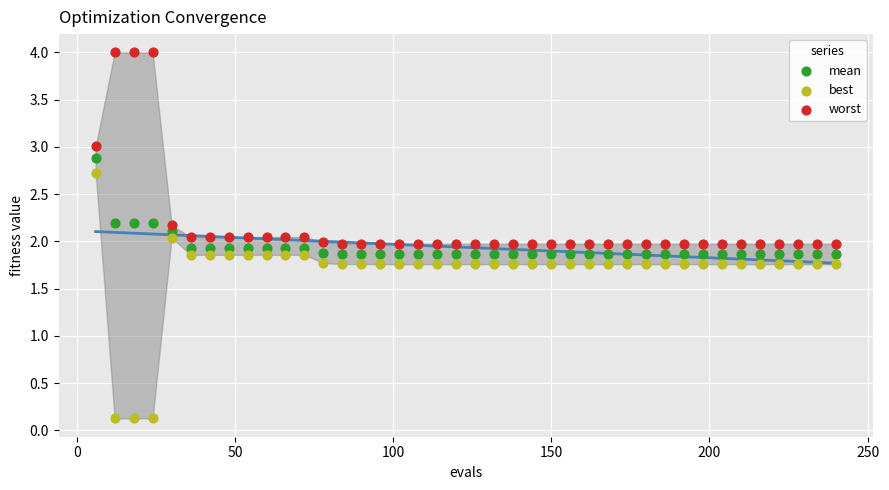

Across all data points, what is the range of Y values (max minus min)?

3.9